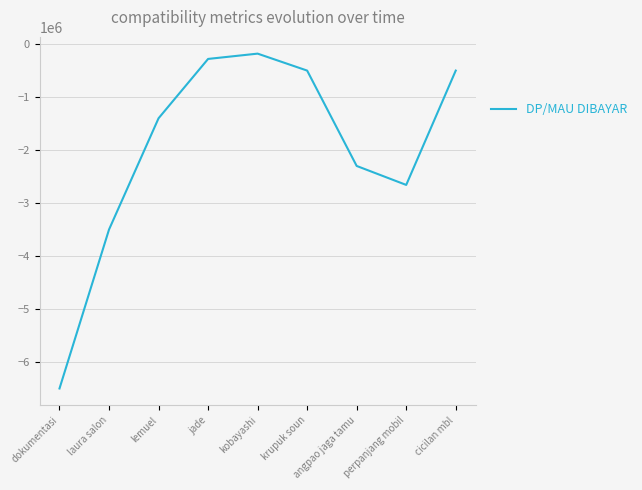

Is it true that the value at angpao jaga tamu is -3698108?

False